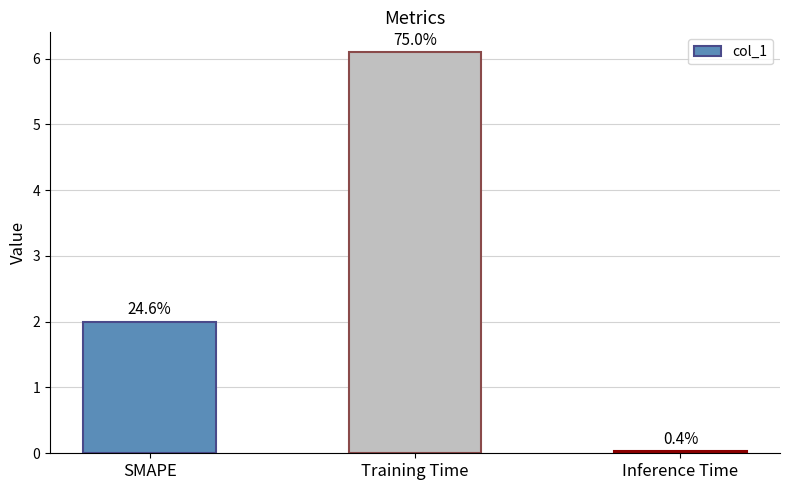

Does the chart contain any negative values?

No